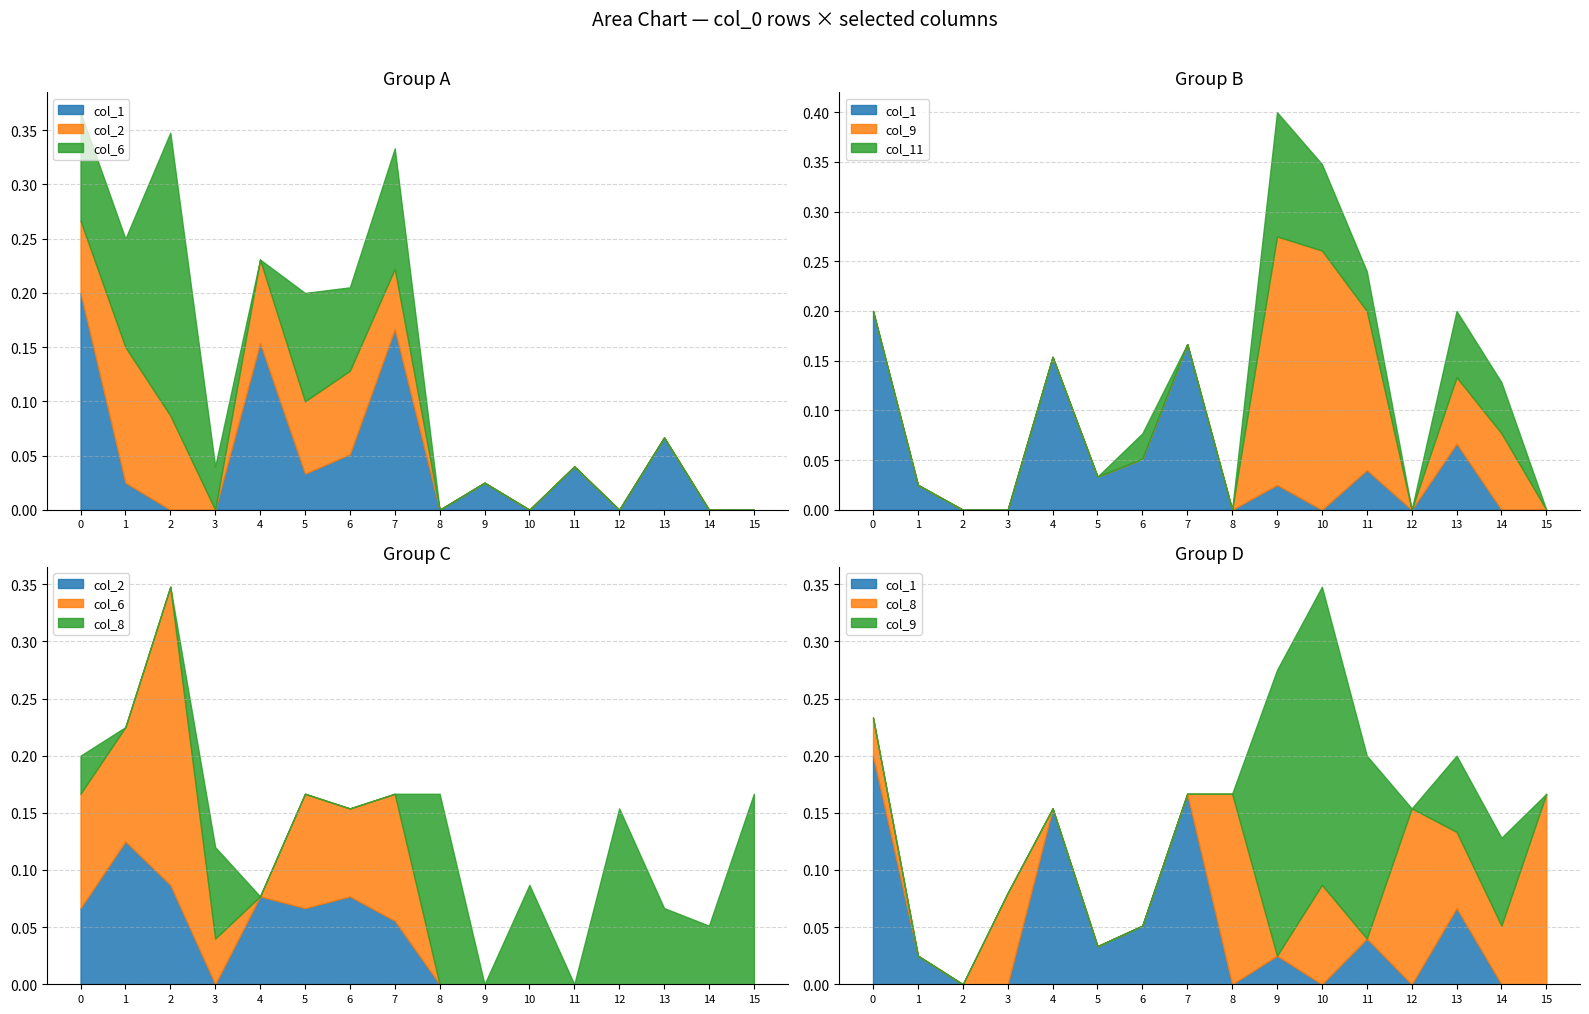

Which series has the largest range (max minus min)?

col_9